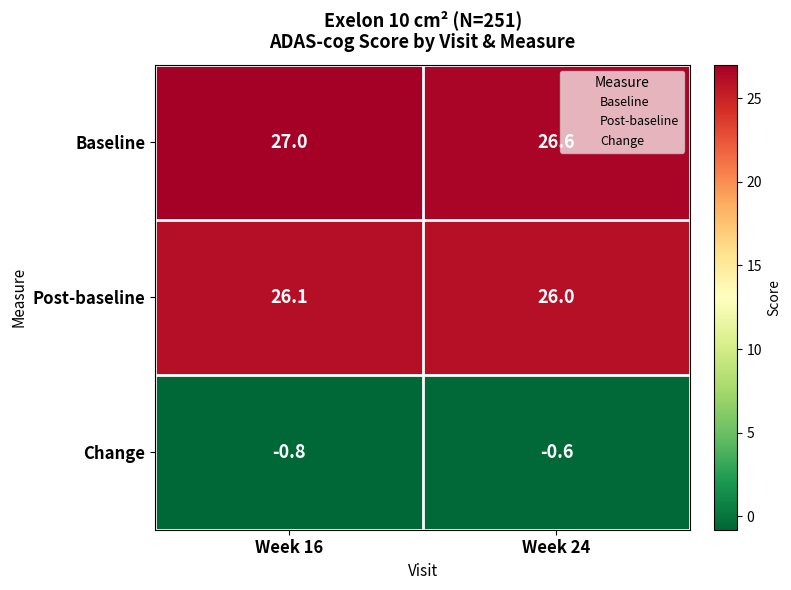

What is the sum of the Baseline values at Week 24 and Week 16?

53.6